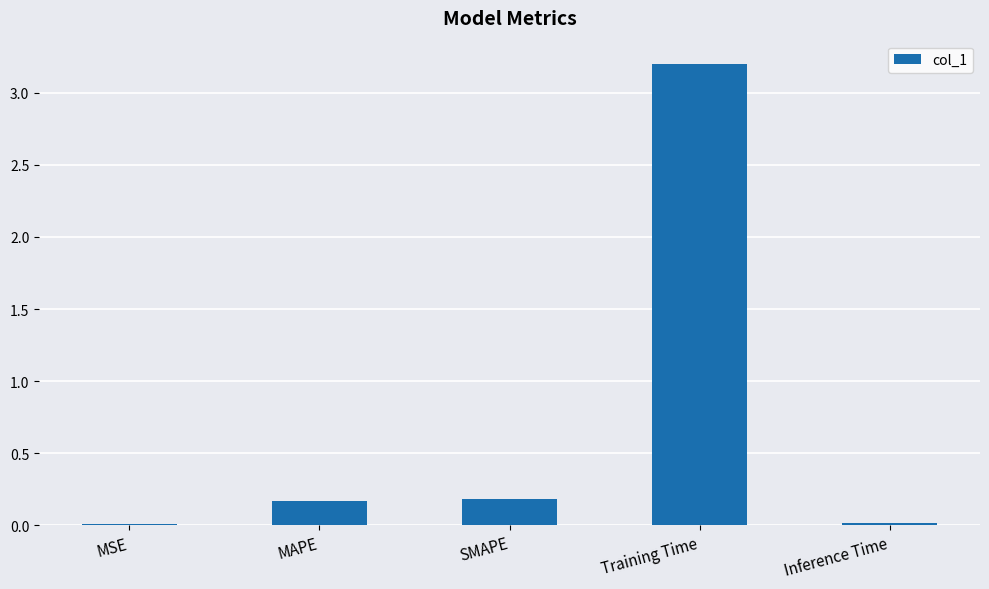

What is the sum of the values at Training Time and MAPE?

3.4